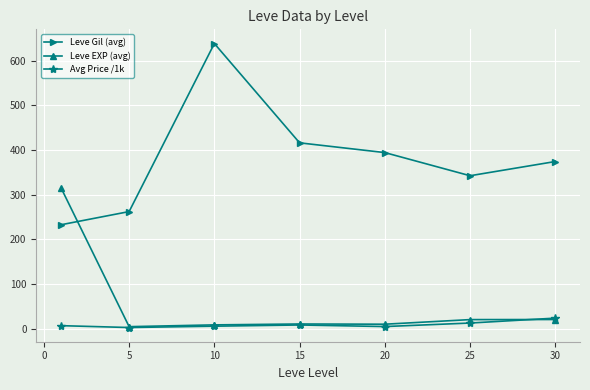

Is this an area chart (filled region under the line)?

No